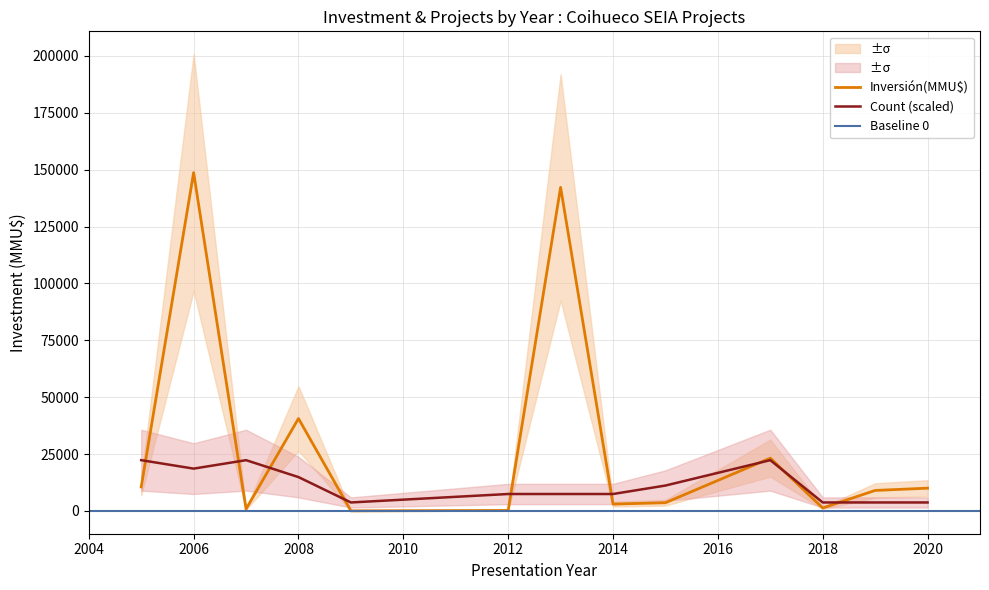

What is the highest value of the Inversión(MMU$) series?

148700.0